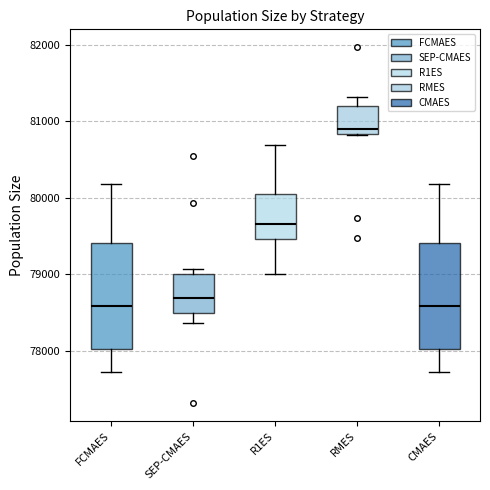

Where does the lower whisker of the box for CMAES end on the y-axis? The values are not printed on the chart, so give them approximately, as read against the axis.

77700